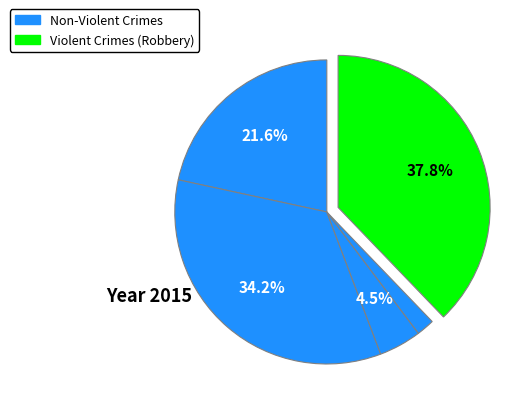

Is there a majority slice in this chart?

No